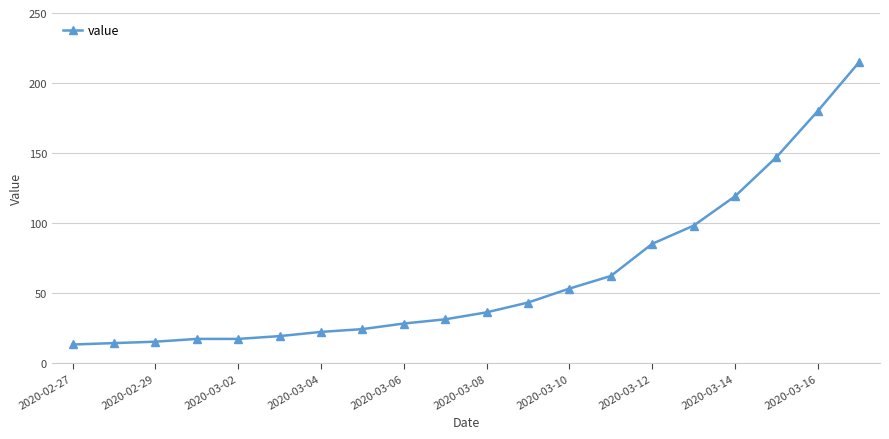

What is the value of the 5th point from the left?

17